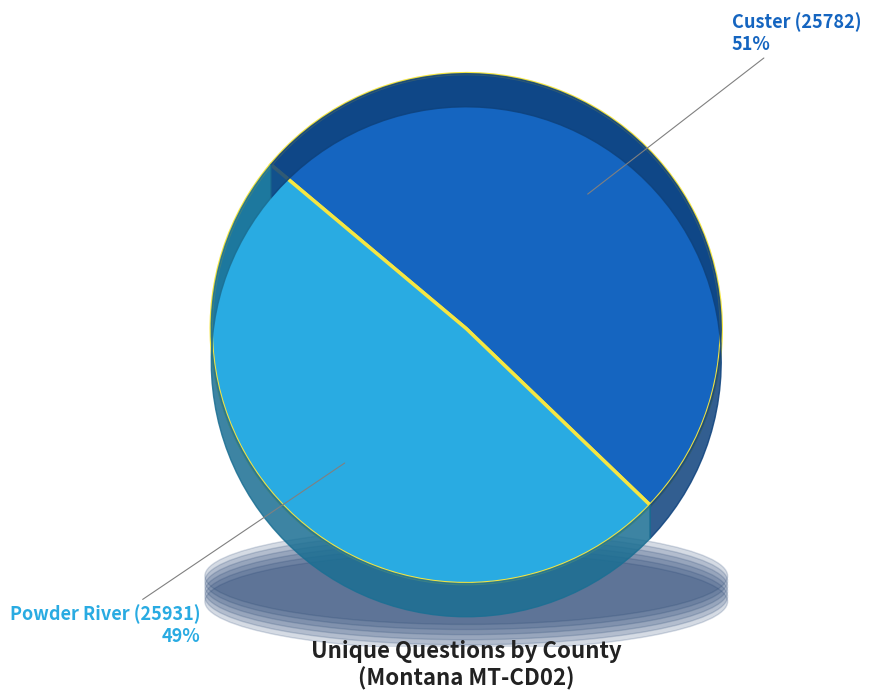

What percentage is the Custer (25782) slice, to the nearest percent?

51%